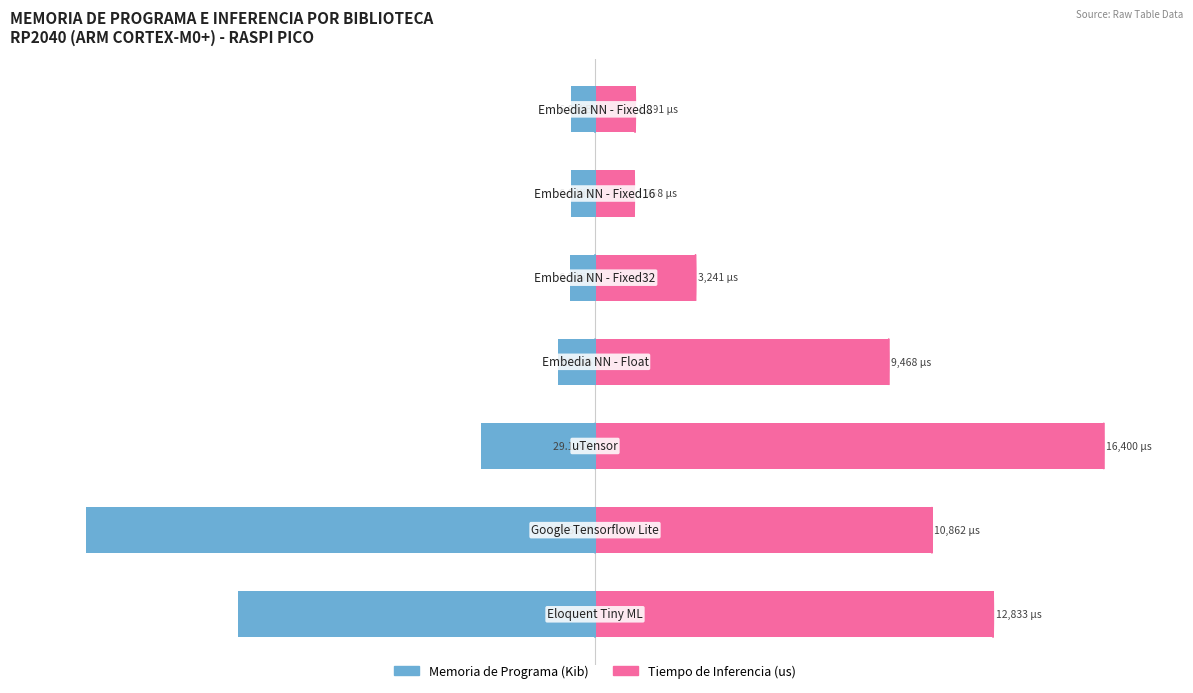

Is it true that Memoria de Programa (Kib) equals -2.9 at 6?

False